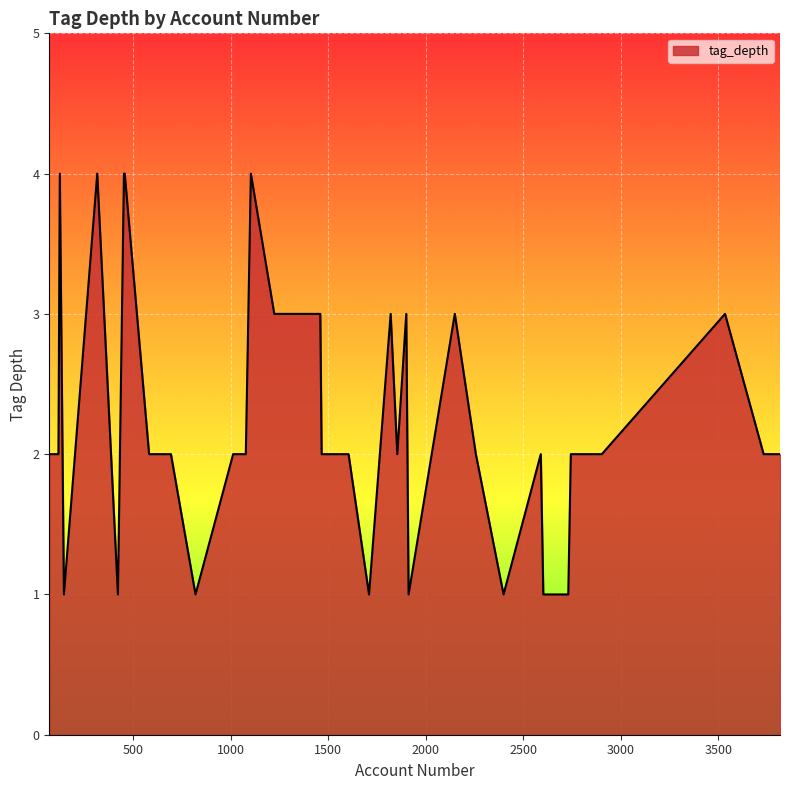

Is this an area chart (filled region under the line)?

Yes